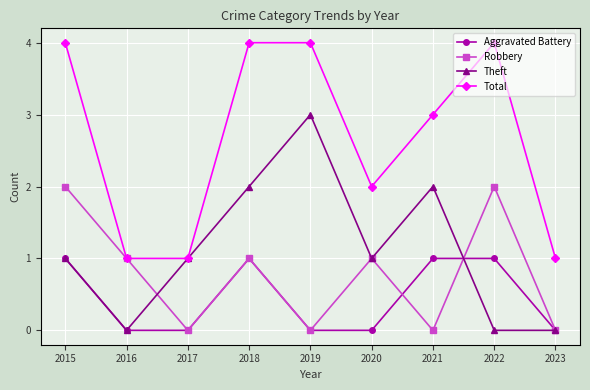

Where is the first local maximum for Robbery?

2018